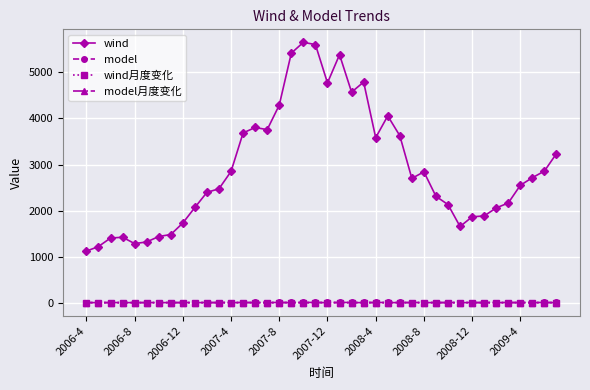

What is the maximum value shown in the chart?

5653.1